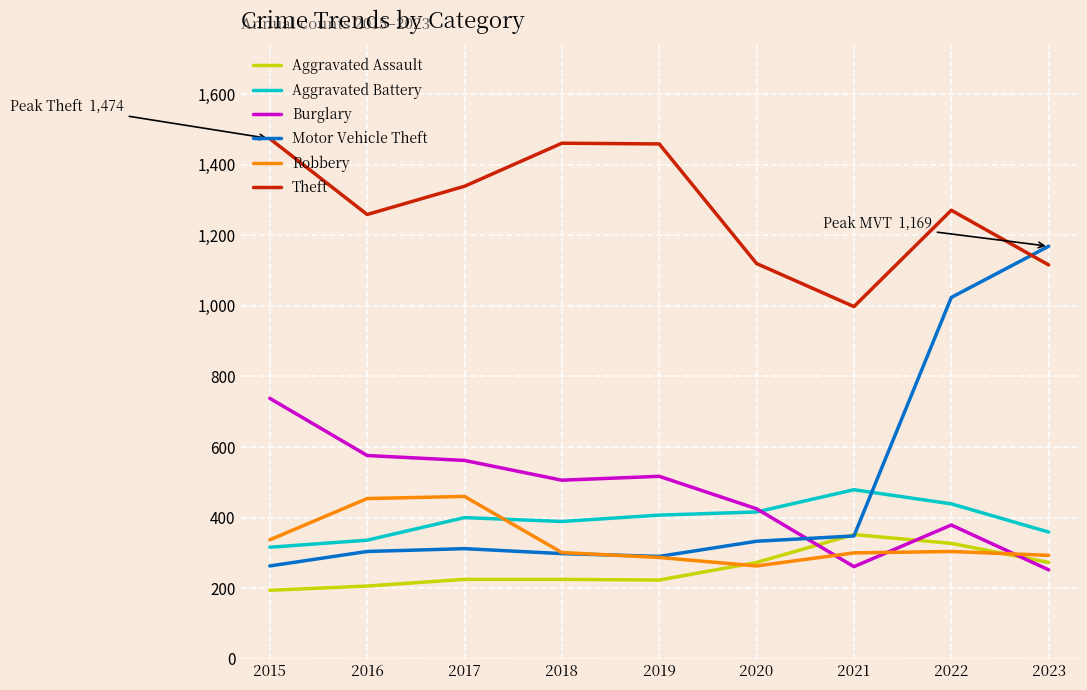

Which series has the largest total across all categories?

Theft